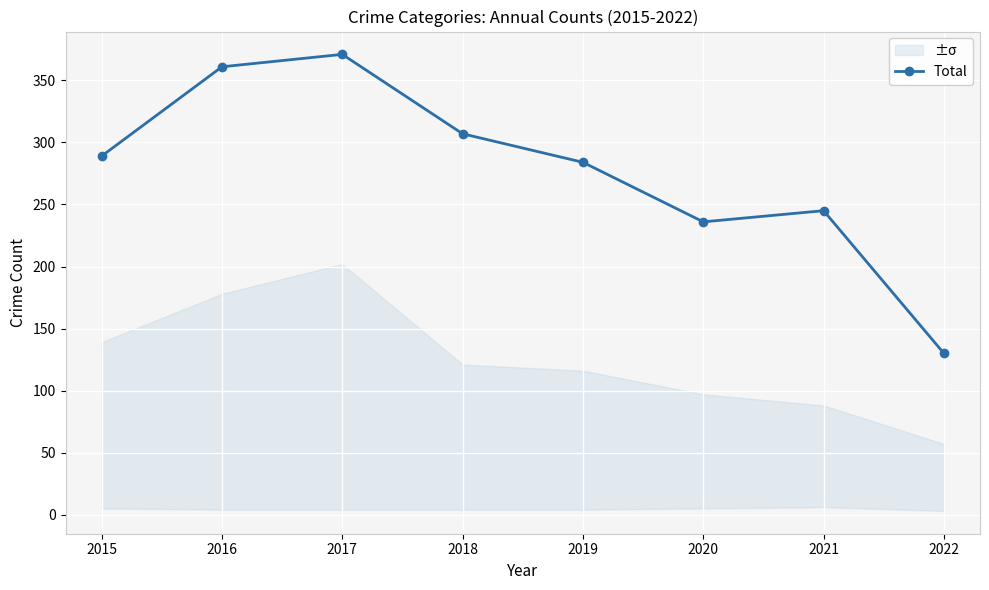

Which category has the lowest value across all series?

2022